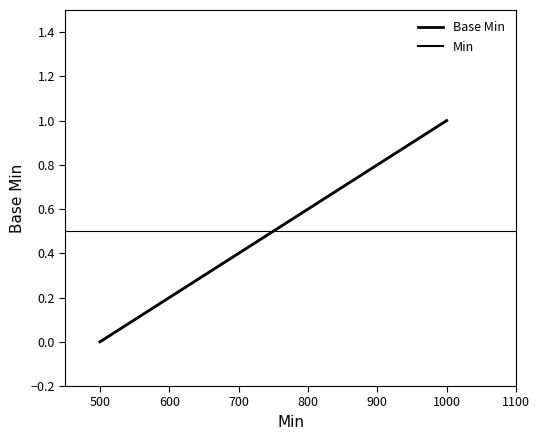

Is this an area chart (filled region under the line)?

No